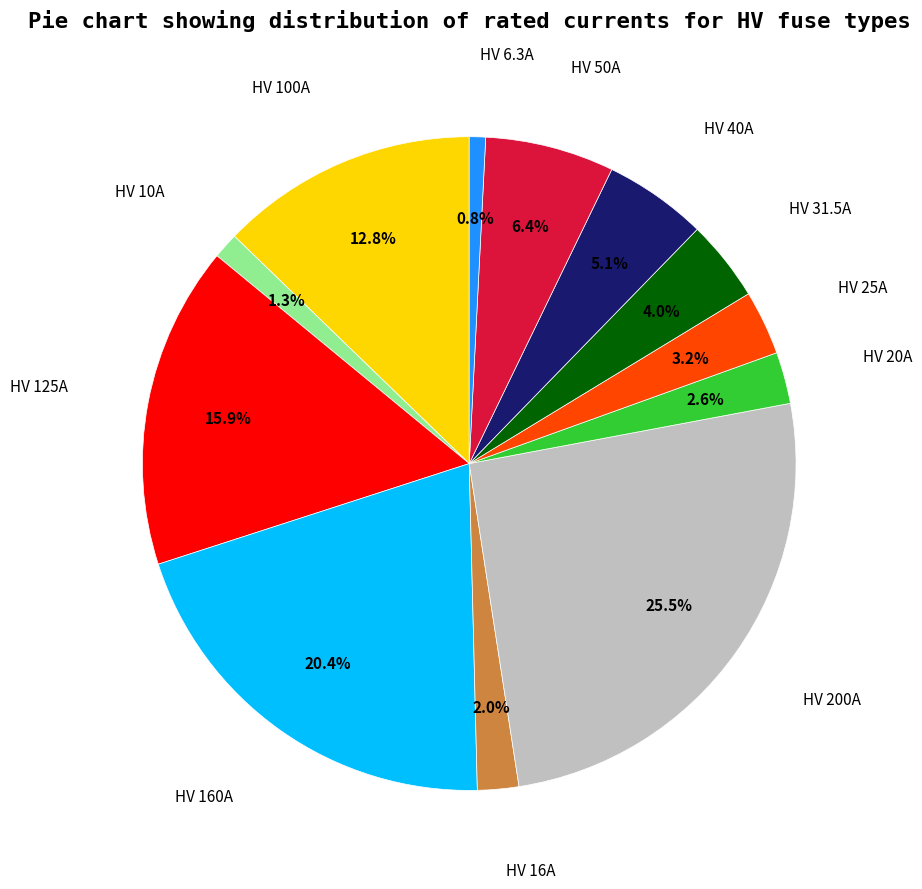

Does any single category account for the majority?

No